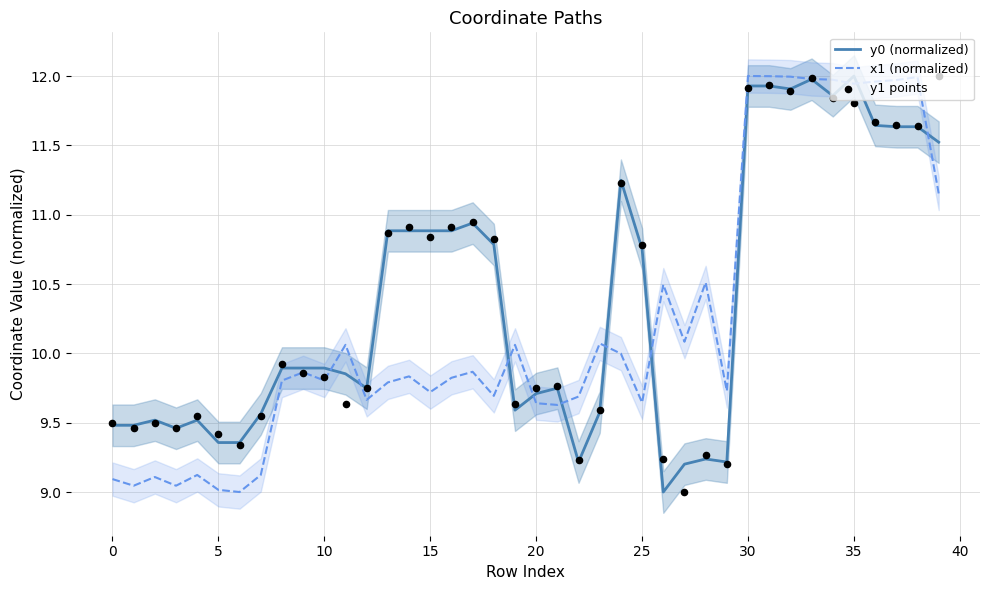

At which category is the sum across all series the highest?

33